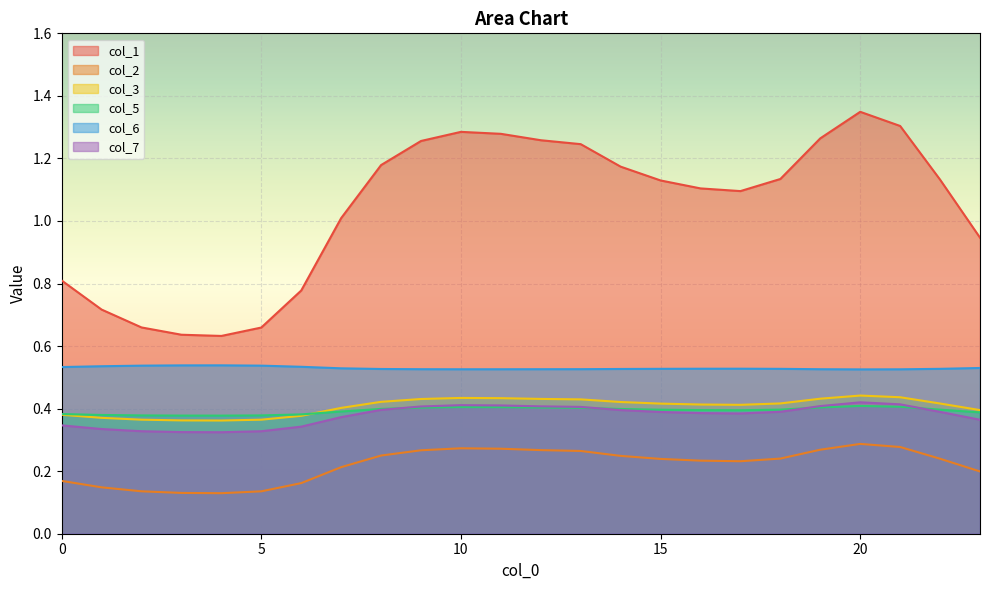

What is the difference between the maximum and minimum values in the col_1 series?

0.7